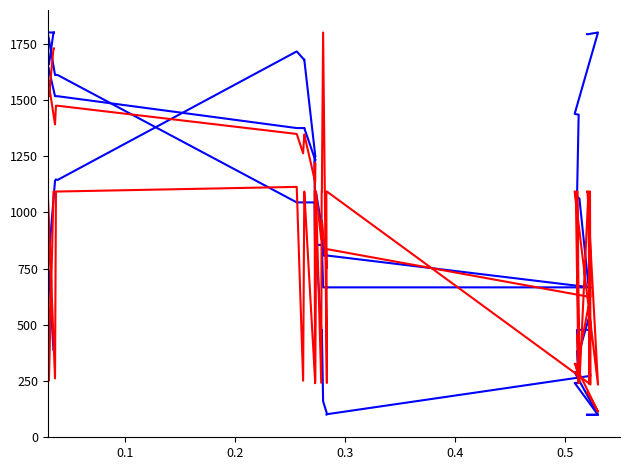

What is the total value across all series at 0.2?

2347.5